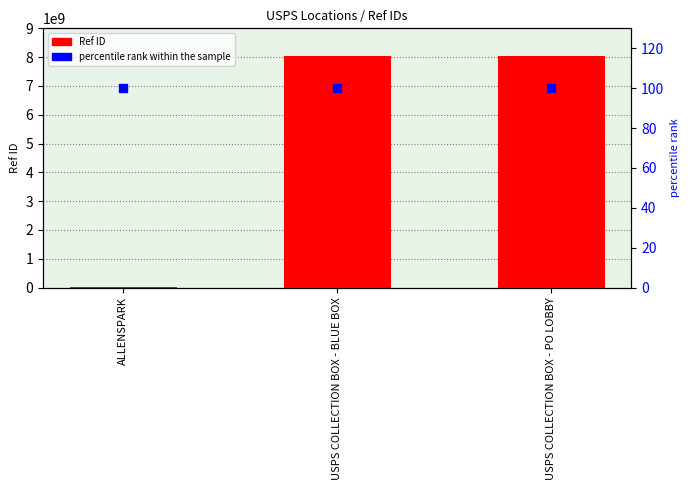

At which category is the sum across all series the highest?

USPS COLLECTION BOX - PO LOBBY